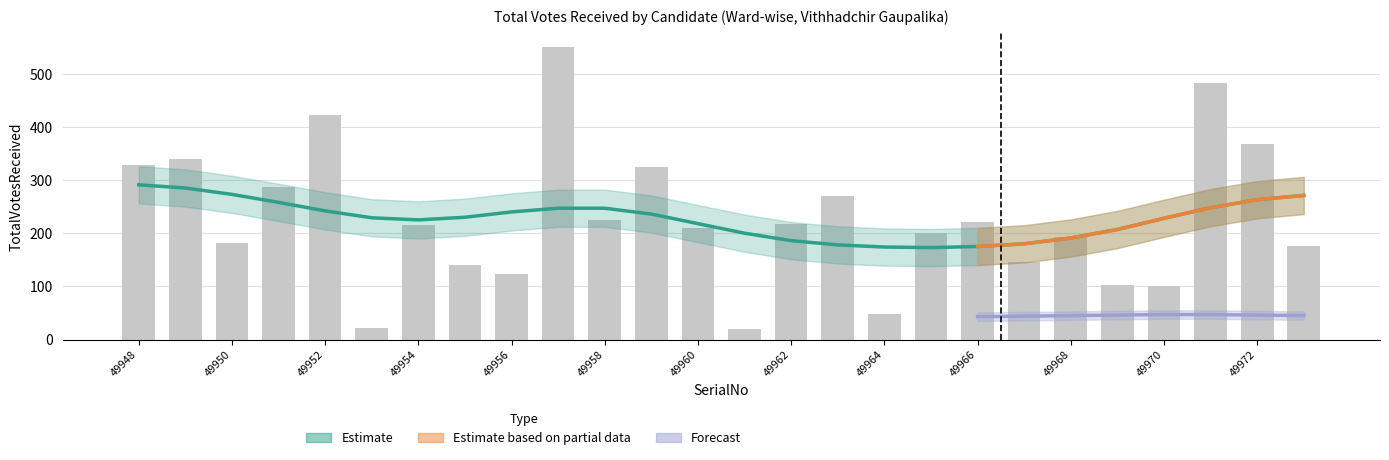

List the labels in order of value, largest first.

49957, 49971, 49952, 49972, 49949, 49948, 49959, 49951, 49963, 49958, 49966, 49962, 49954, 49960, 49965, 49968, 49950, 49973, 49967, 49955, 49956, 49969, 49970, 49964, 49953, 49961